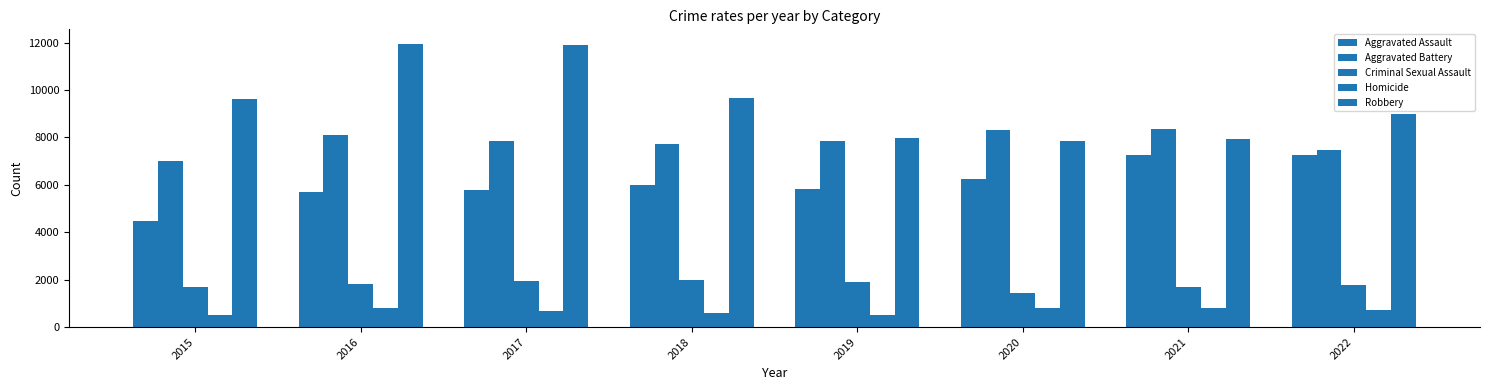

What is the spread (max minus min) of values at 2019?

7496